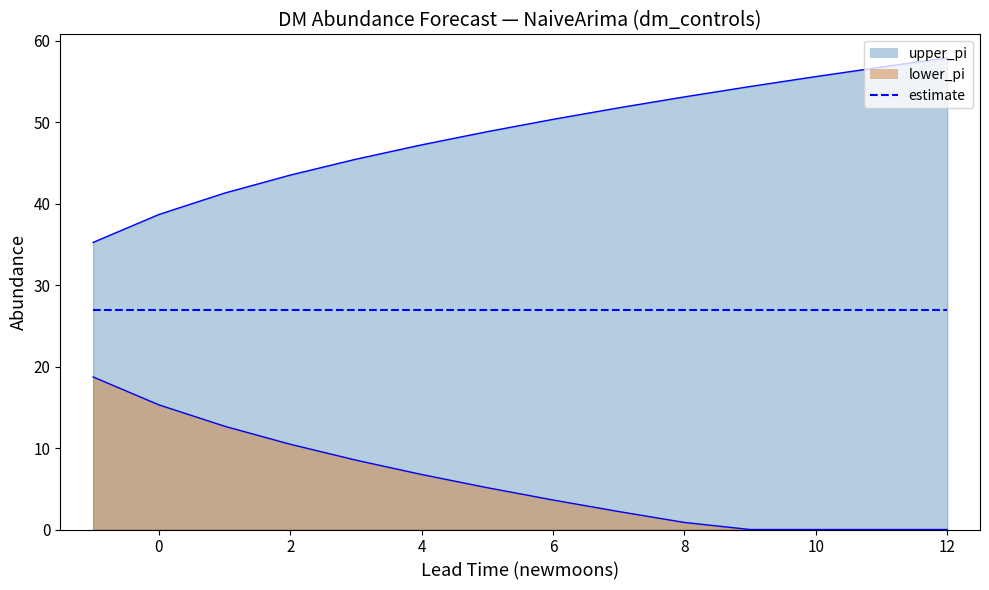

How many lines are shown in the chart?

3